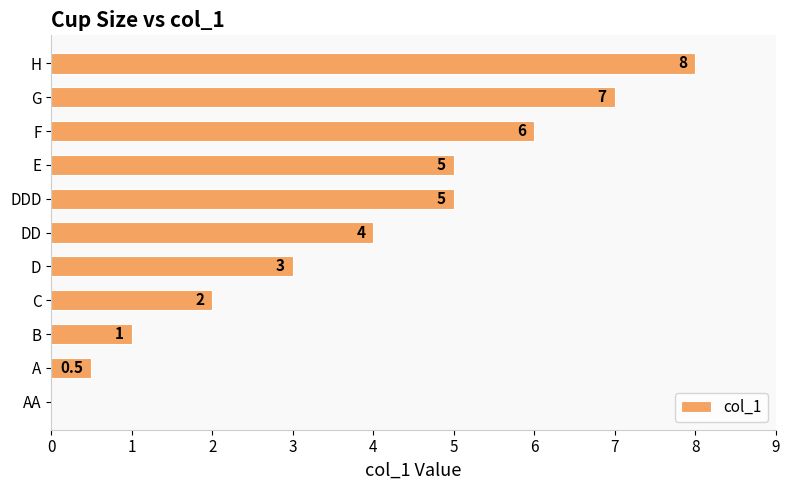

Reading bottom to top, what are all the values shown in this chart?

AA=0.0	A=0.5	B=1.0	C=2.0	D=3.0	DD=4.0	DDD=5.0	E=5.0	F=6.0	G=7.0	H=8.0